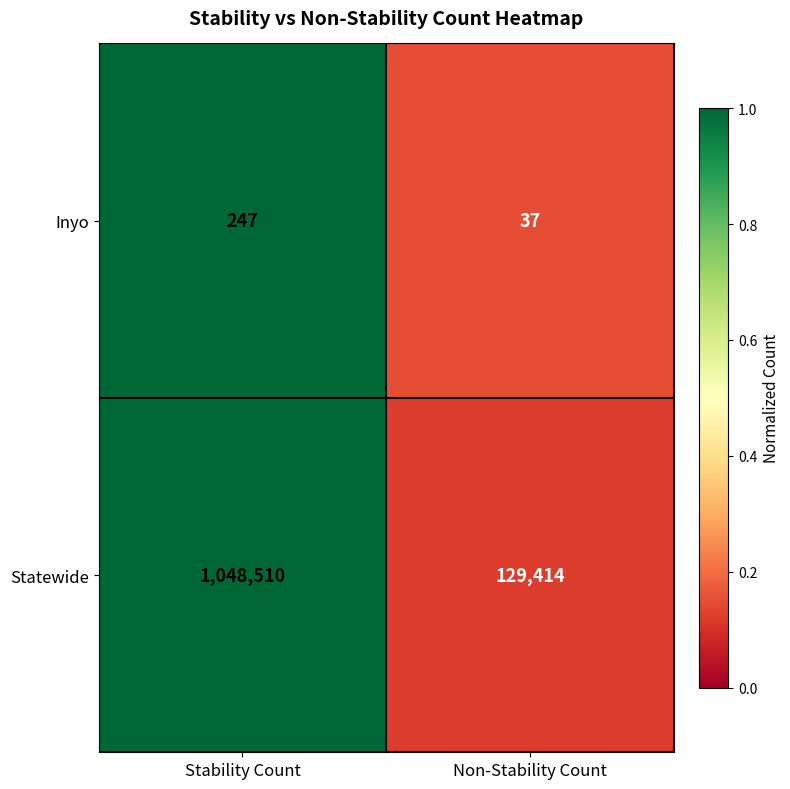

What is the difference between the maximum and minimum values in the Inyo series?

210